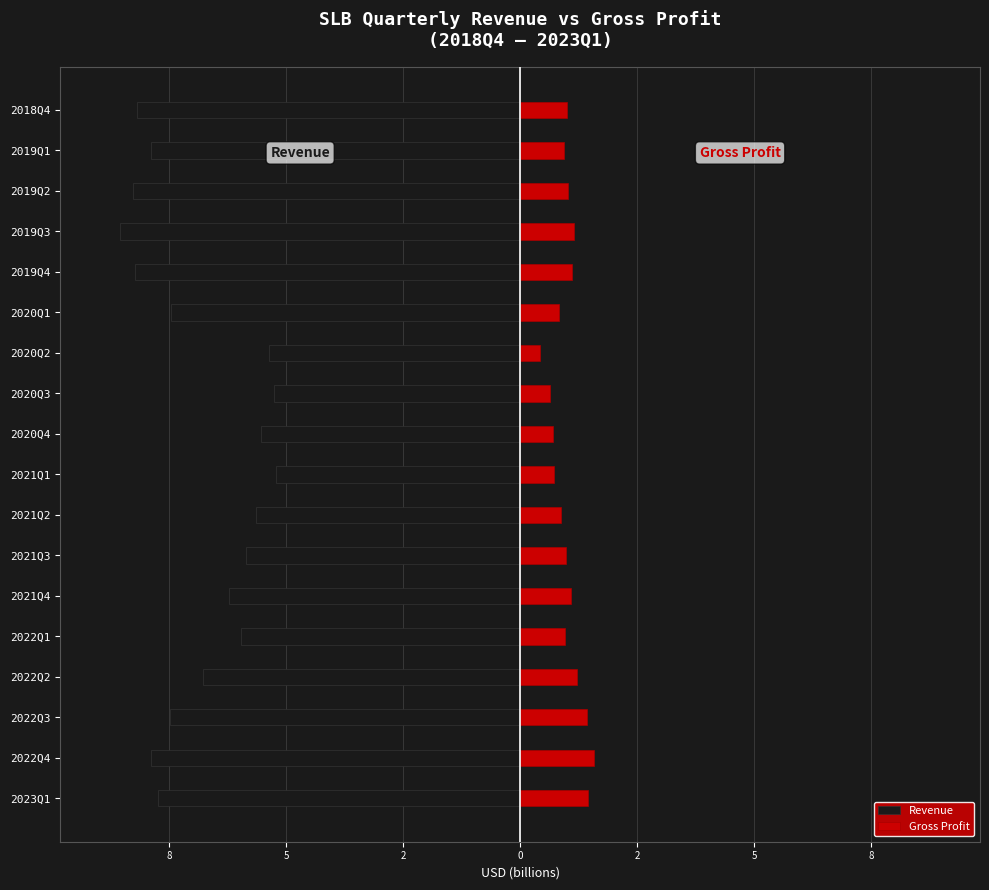

What is the difference between the second highest and minimum values in the Gross Profit series?

1.0